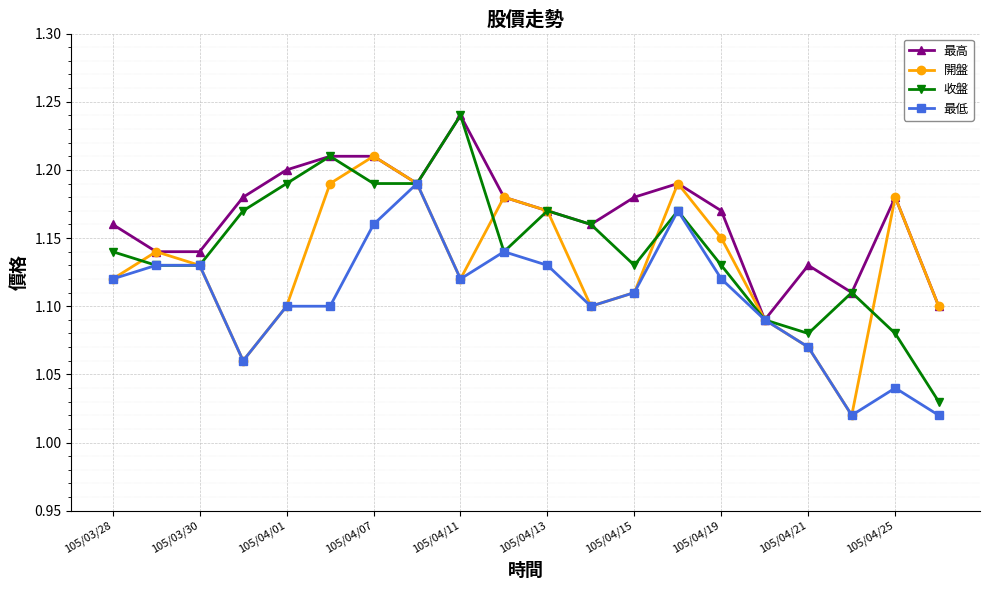

Which series has the largest total across all categories?

最高